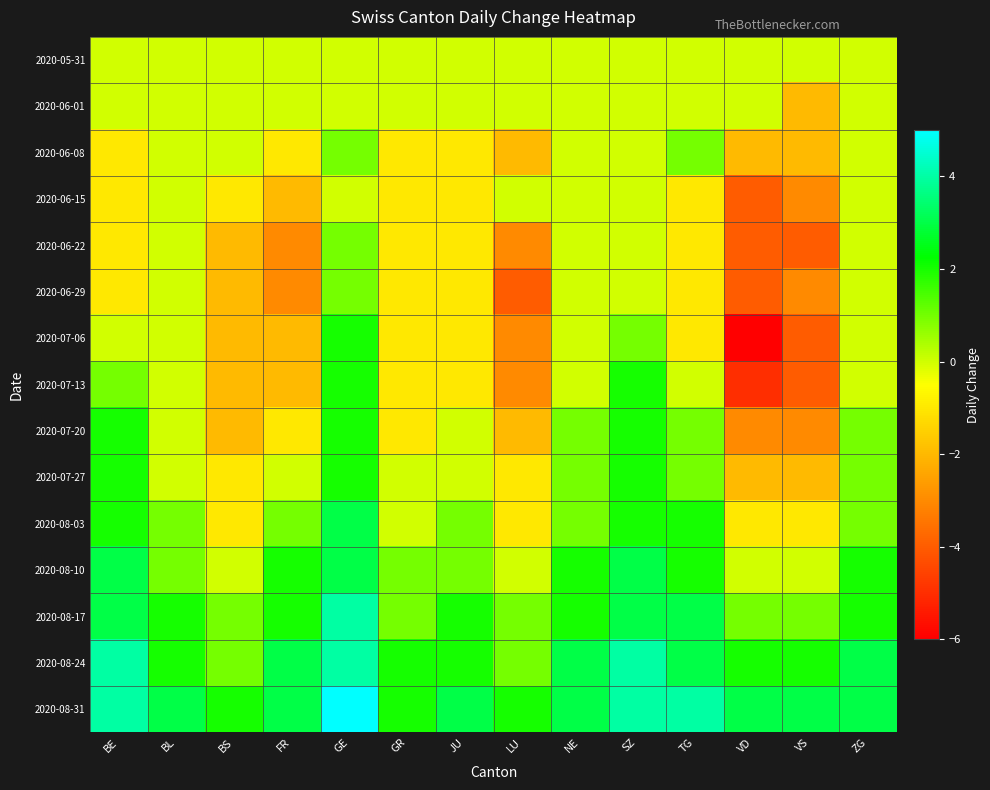

What is the difference between the highest and lowest values at ZG?

3